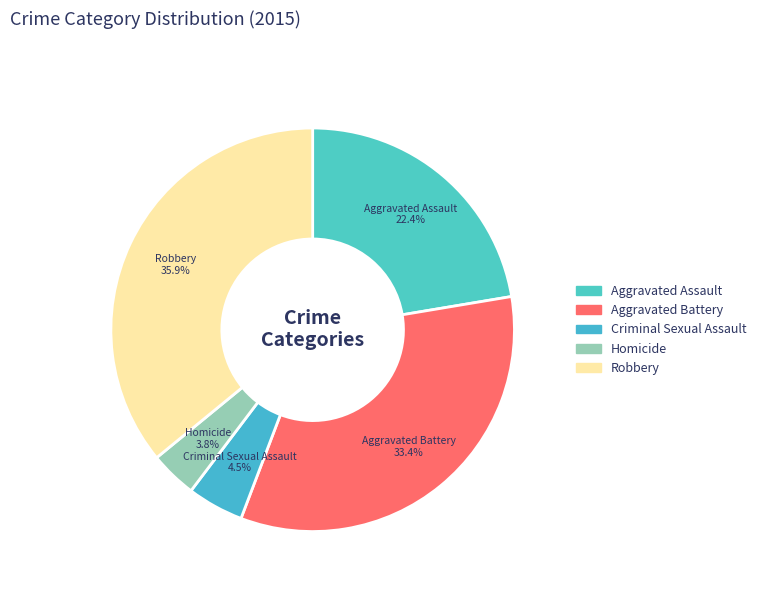

Do Aggravated Assault and Robbery together represent more than half of the pie?

Yes